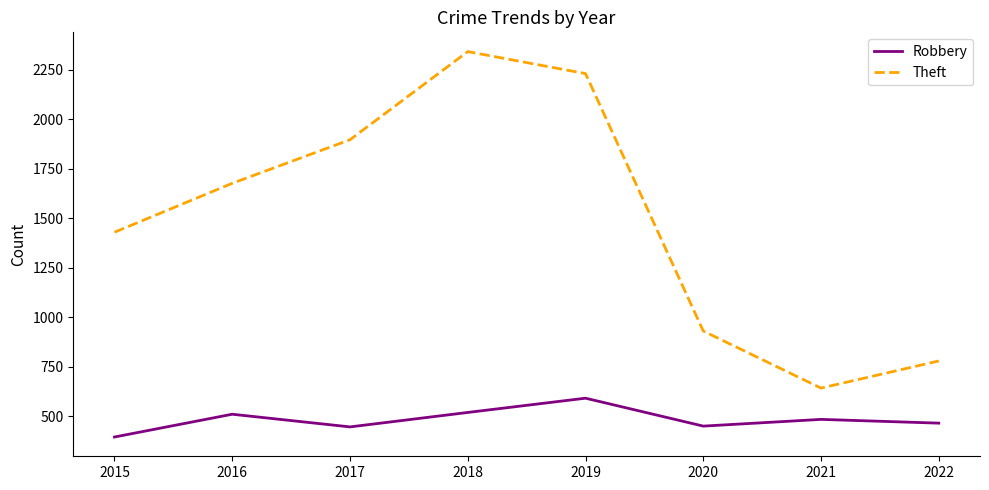

At which category is the sum across all series the highest?

2018